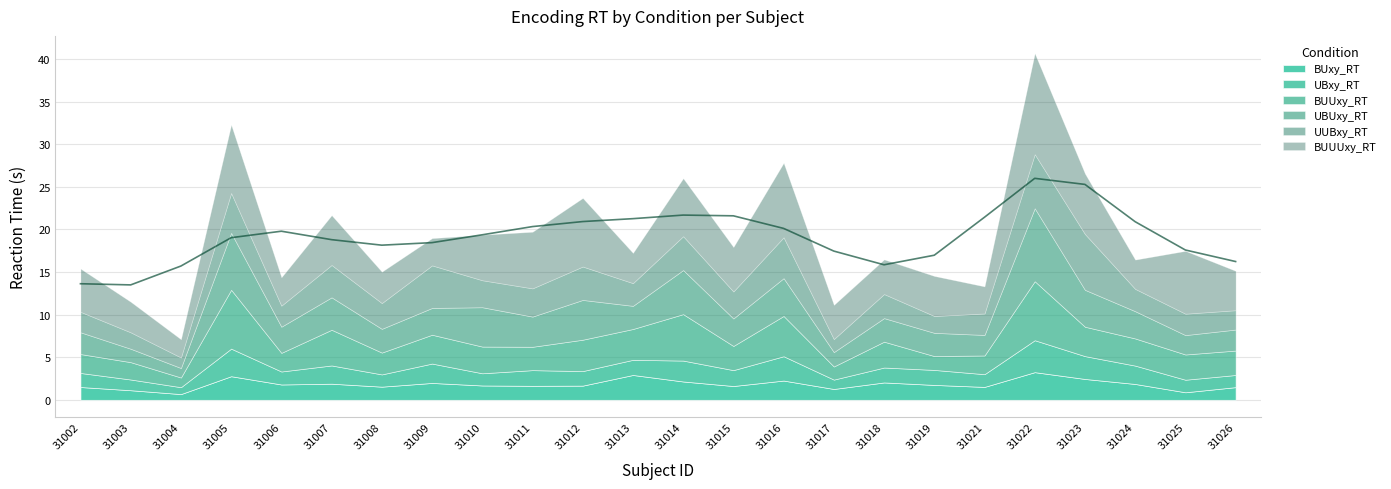

Reading left to right, transcribe all the data shown in this chart.

BUxy_RT: 31002=1.5	31003=1.1	31004=0.7	31005=2.8	31006=1.8	31007=1.9	31008=1.5	31009=2.0	31010=1.7	31011=1.6	31012=1.7	31013=2.9	31014=2.1	31015=1.6	31016=2.3	31017=1.3	31018=2.0	31019=1.7	31021=1.5	31022=3.2	31023=2.4	31024=1.9	31025=0.9	31026=1.5
UBxy_RT: 31002=1.7	31003=1.3	31004=0.8	31005=3.2	31006=1.5	31007=2.1	31008=1.4	31009=2.3	31010=1.4	31011=1.8	31012=1.7	31013=1.8	31014=2.5	31015=1.9	31016=2.9	31017=1.1	31018=1.8	31019=1.8	31021=1.5	31022=3.7	31023=2.7	31024=2.2	31025=1.5	31026=1.4
BUUxy_RT: 31002=2.2	31003=2.0	31004=1.1	31005=6.9	31006=2.2	31007=4.2	31008=2.6	31009=3.4	31010=3.1	31011=2.7	31012=3.7	31013=3.6	31014=5.4	31015=2.8	31016=4.7	31017=1.5	31018=3.0	31019=1.6	31021=2.2	31022=6.9	31023=3.4	31024=3.2	31025=3.0	31026=2.9
UBUxy_RT: 31002=2.6	31003=1.6	31004=1.1	31005=6.7	31006=3.1	31007=3.8	31008=2.8	31009=3.1	31010=4.6	31011=3.5	31012=4.7	31013=2.7	31014=5.2	31015=3.2	31016=4.4	31017=1.7	31018=2.8	31019=2.7	31021=2.4	31022=8.6	31023=4.3	31024=3.2	31025=2.3	31026=2.5
UUBxy_RT: 31002=2.4	31003=1.9	31004=1.2	31005=4.7	31006=2.5	31007=3.8	31008=3.0	31009=5.0	31010=3.2	31011=3.3	31012=3.9	31013=2.7	31014=4.0	31015=3.2	31016=4.8	31017=1.5	31018=2.8	31019=2.0	31021=2.5	31022=6.3	31023=6.6	31024=2.6	31025=2.5	31026=2.3
BUUUxy_RT: 31002=5.1	31003=3.6	31004=2.1	31005=8.0	31006=3.3	31007=5.8	31008=3.7	31009=3.2	31010=5.3	31011=6.6	31012=8.0	31013=3.5	31014=6.8	31015=5.2	31016=8.7	31017=4.0	31018=4.1	31019=4.7	31021=3.2	31022=11.8	31023=7.1	31024=3.4	31025=7.4	31026=4.6